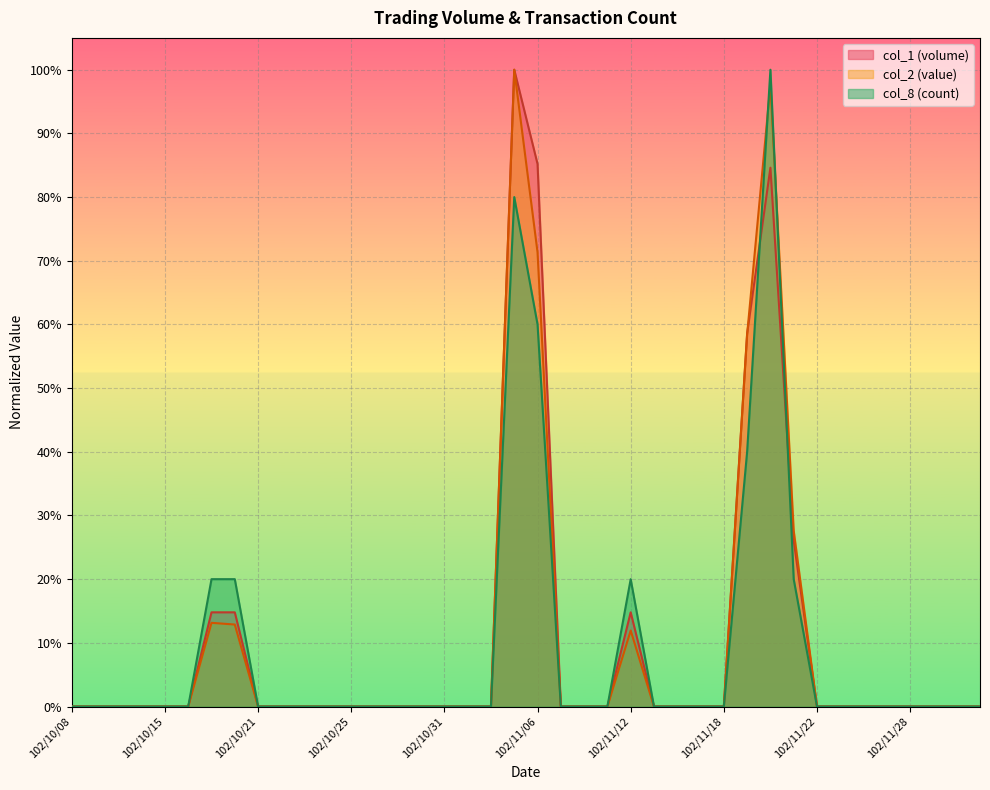

Reading left to right, extract all data points from this chart.

col_1: 0.0	0.0	0.0	0.0	0.0	0.0	0.1	0.1	0.0	0.0	0.0	0.0	0.0	0.0	0.0	0.0	0.0	0.0	0.0	1.0	0.9	0.0	0.0	0.0	0.1	0.0	0.0	0.0	0.0	0.6	0.8	0.3	0.0	0.0	0.0	0.0	0.0	0.0	0.0	0.0
col_2: 0.0	0.0	0.0	0.0	0.0	0.0	0.1	0.1	0.0	0.0	0.0	0.0	0.0	0.0	0.0	0.0	0.0	0.0	0.0	1.0	0.7	0.0	0.0	0.0	0.1	0.0	0.0	0.0	0.0	0.6	1.0	0.3	0.0	0.0	0.0	0.0	0.0	0.0	0.0	0.0
col_8: 0.0	0.0	0.0	0.0	0.0	0.0	0.2	0.2	0.0	0.0	0.0	0.0	0.0	0.0	0.0	0.0	0.0	0.0	0.0	0.8	0.6	0.0	0.0	0.0	0.2	0.0	0.0	0.0	0.0	0.4	1.0	0.2	0.0	0.0	0.0	0.0	0.0	0.0	0.0	0.0